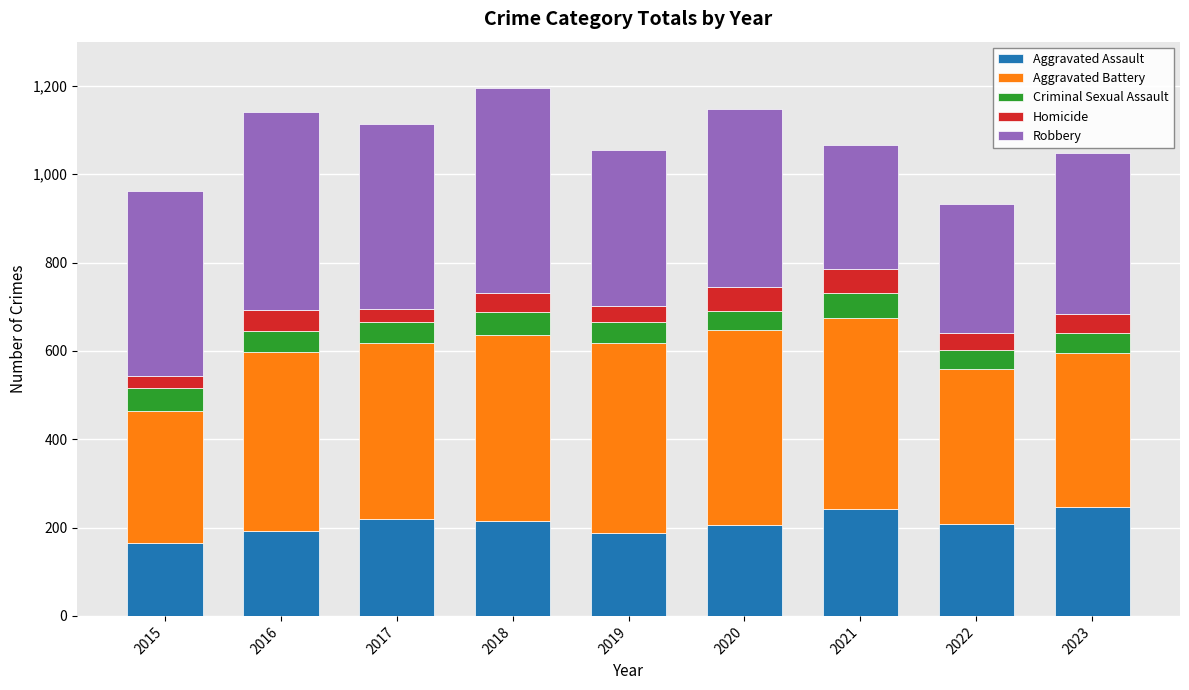

What is the sum of the Aggravated Assault values at 2018 and 2021?

455